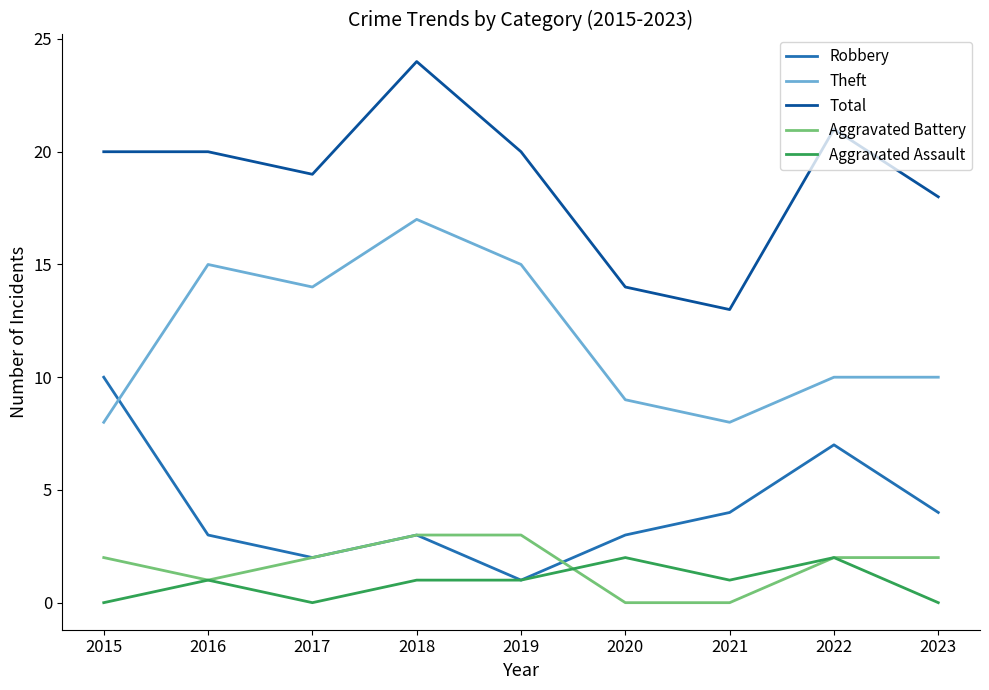

What is the minimum value for Theft?

8